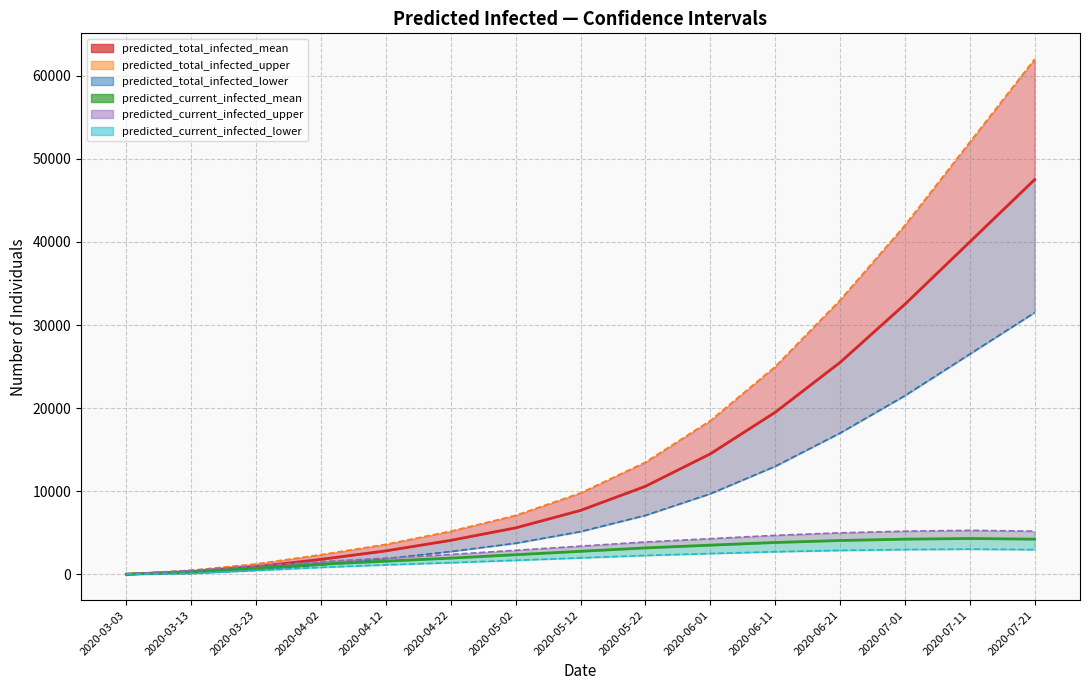

Is it true that predicted_total_infected_upper equals 7100 at 2020-05-02?

True